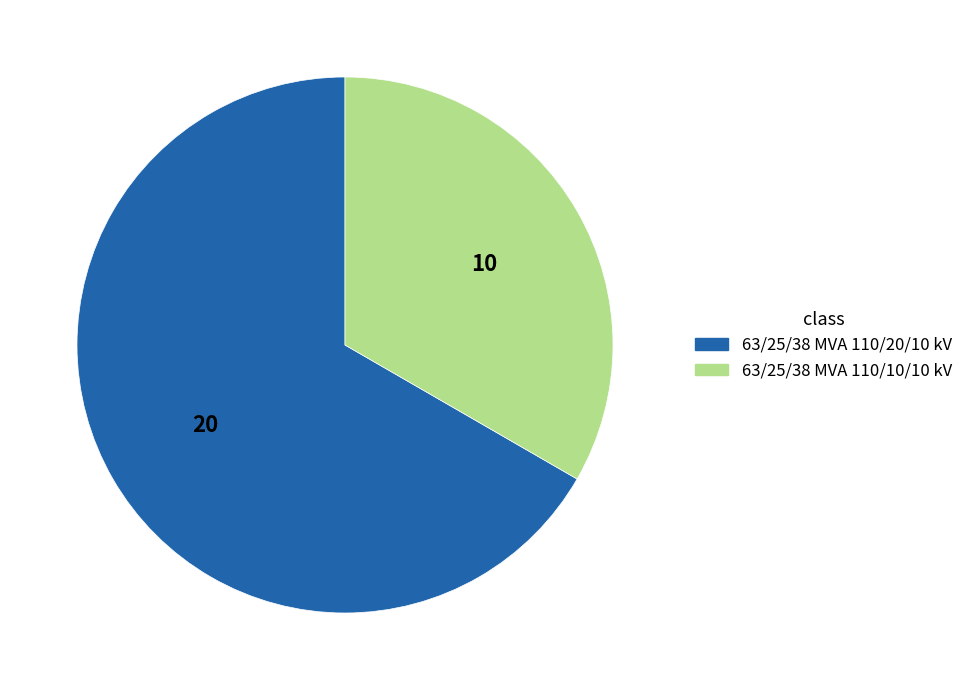

Approximately how many times larger is the value at 63/25/38 MVA 110/10/10 kV compared to 63/25/38 MVA 110/20/10 kV?

0.5